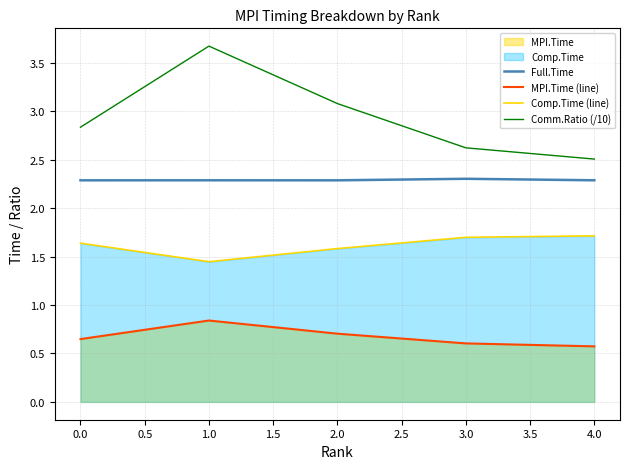

What is the spread (max minus min) of values at 1.0?

2.8